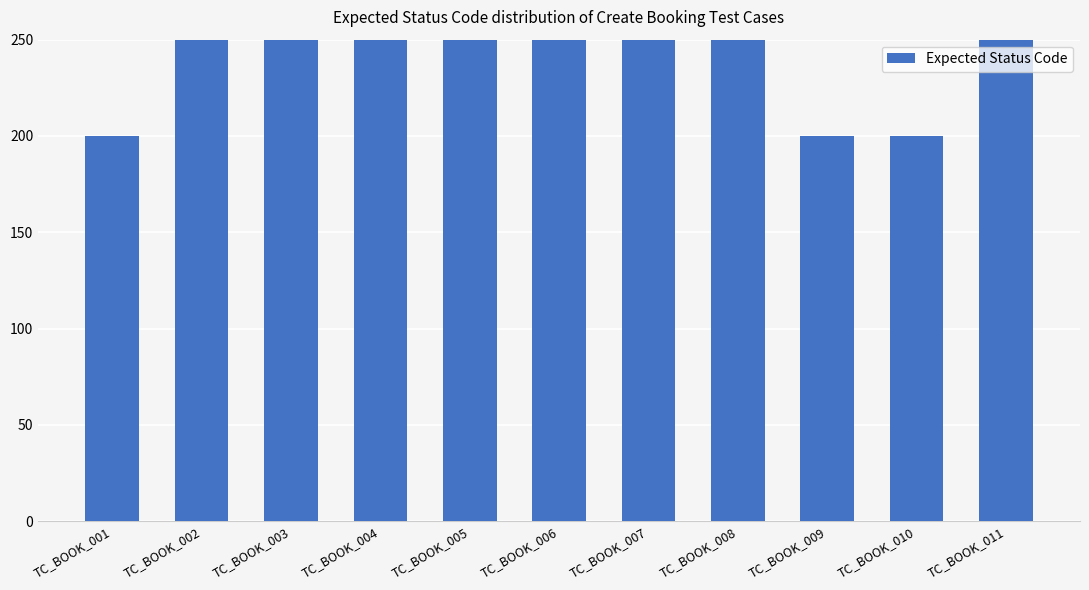

Read the value at TC_BOOK_007, to the nearest 50.

400